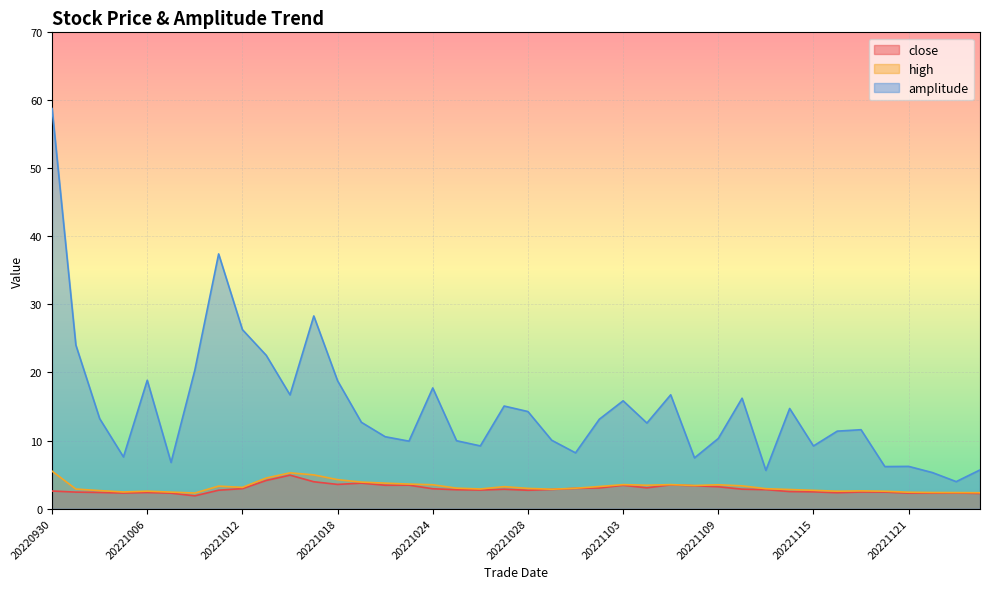

In high, how many points are lower than both neighbors (excluding endpoints)?

8